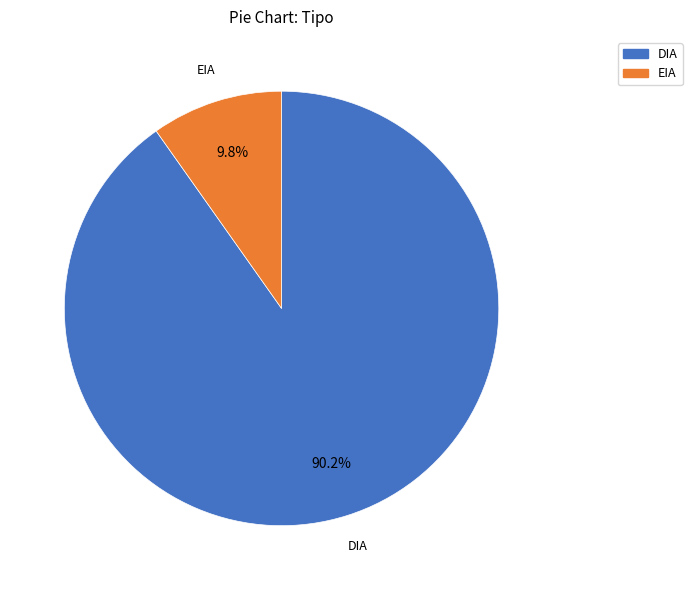

What is the smallest slice in the pie chart?

EIA